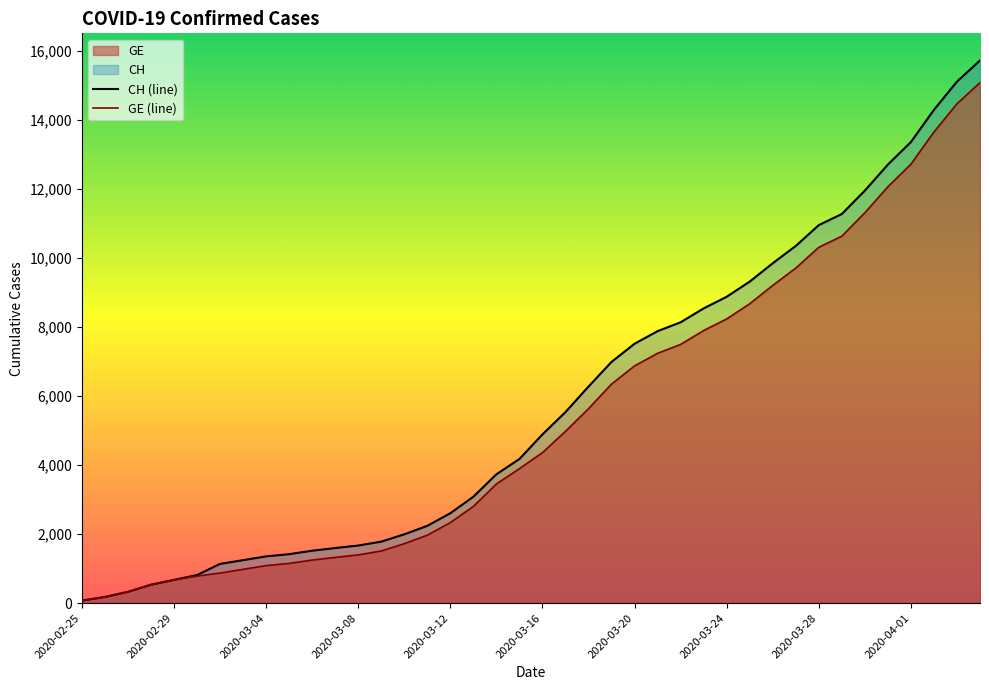

The GE (line) series shows 1721 at 14. True or false?

True